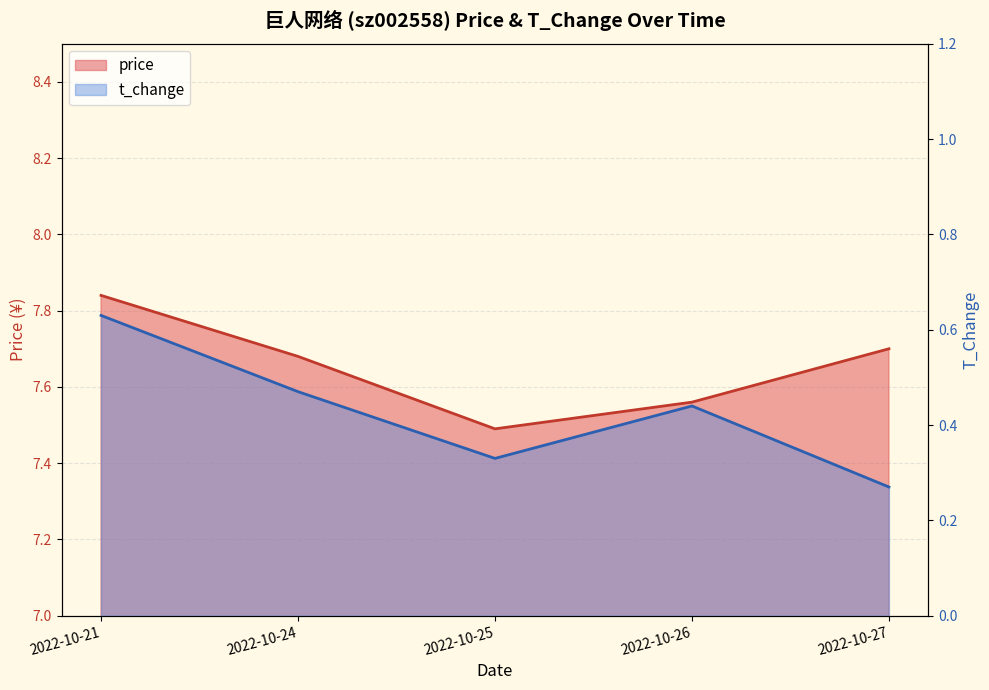

Reading left to right, list all the values displayed in this chart.

price: 2022-10-21=7.8	2022-10-24=7.7	2022-10-25=7.5	2022-10-26=7.6	2022-10-27=7.7
t_change: 2022-10-21=0.6	2022-10-24=0.5	2022-10-25=0.3	2022-10-26=0.4	2022-10-27=0.3